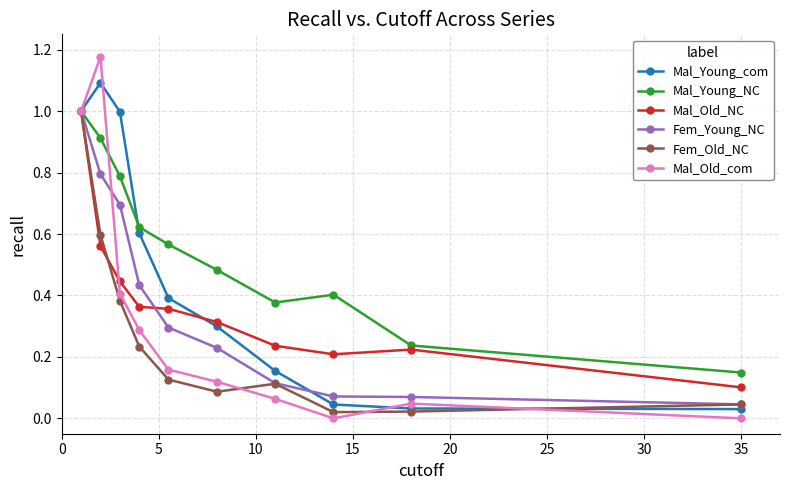

What is the highest value of the Fem_Young_NC series?

1.0